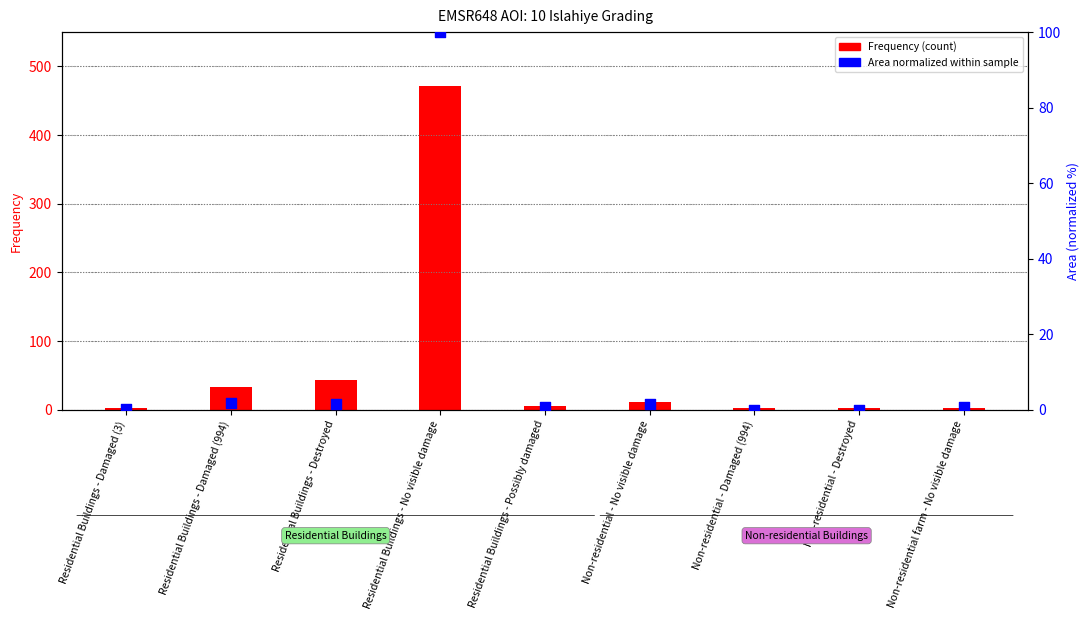

At which category is the sum across all series the highest?

Residential Buildings - No visible damage